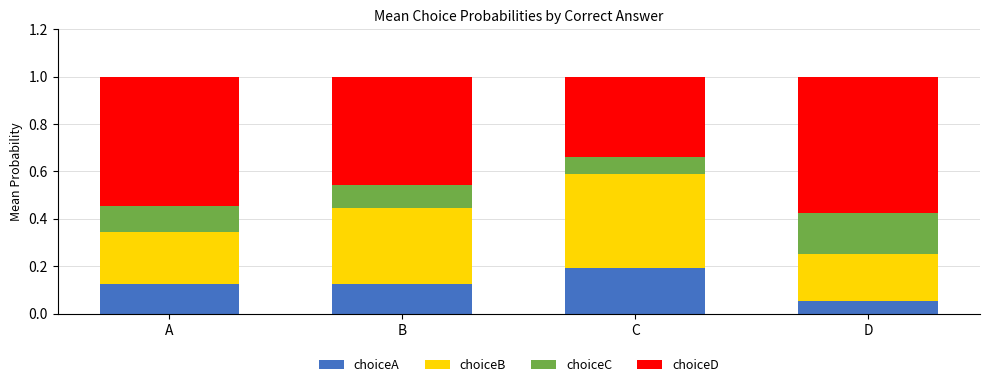

At which label does choiceA reach its peak?

C